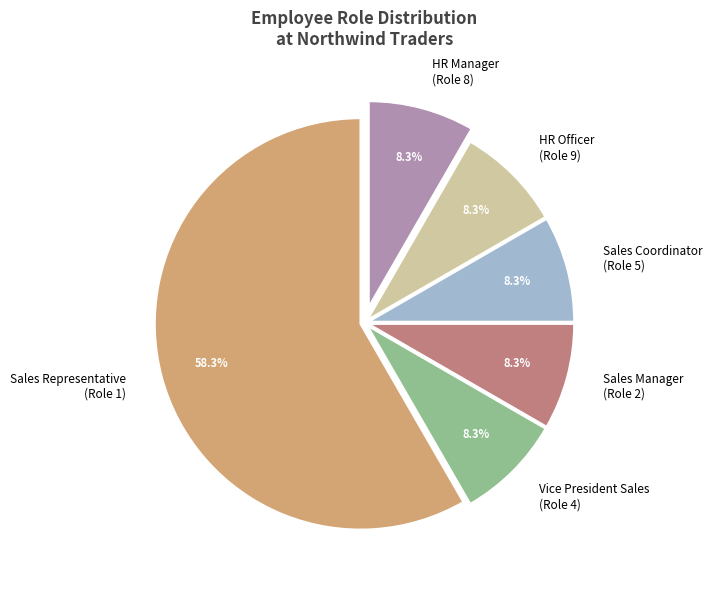

Which category has the biggest portion of the pie?

Sales Representative (Role 1)